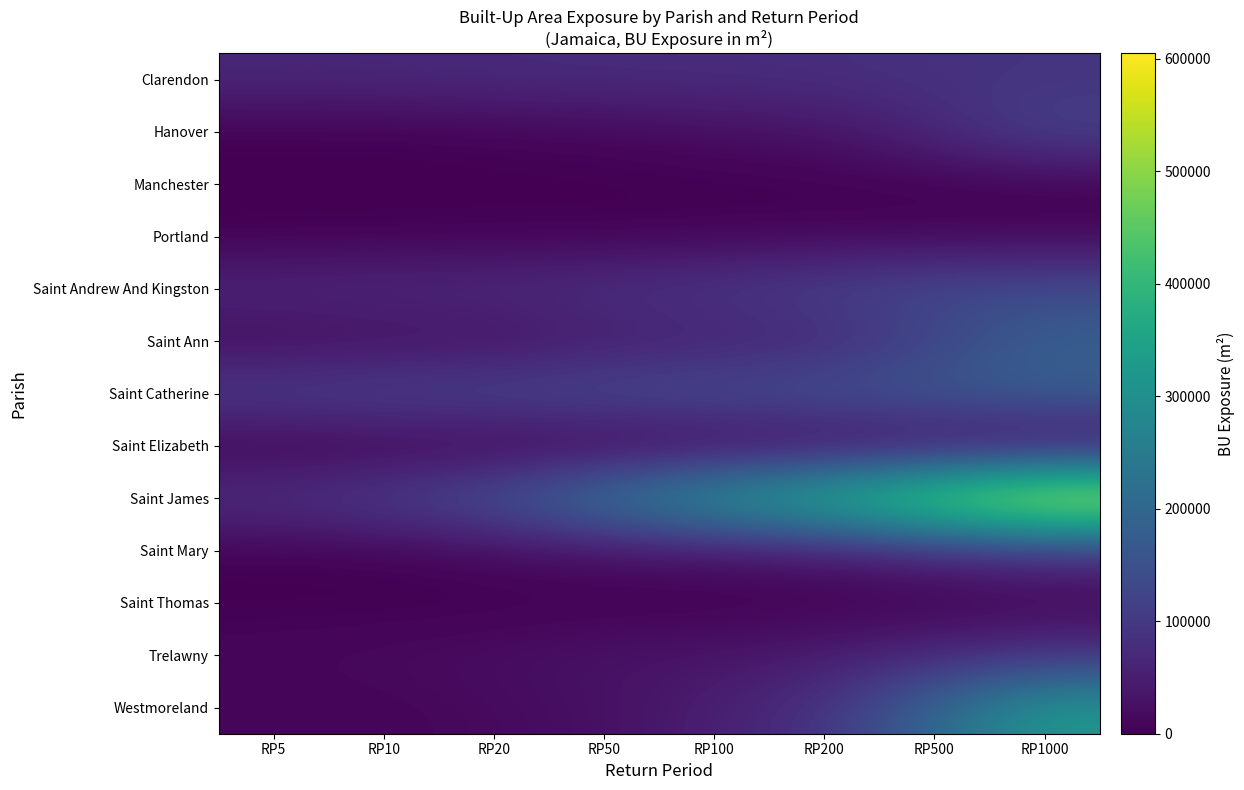

Which label corresponds to the largest value in the chart?

RP1000